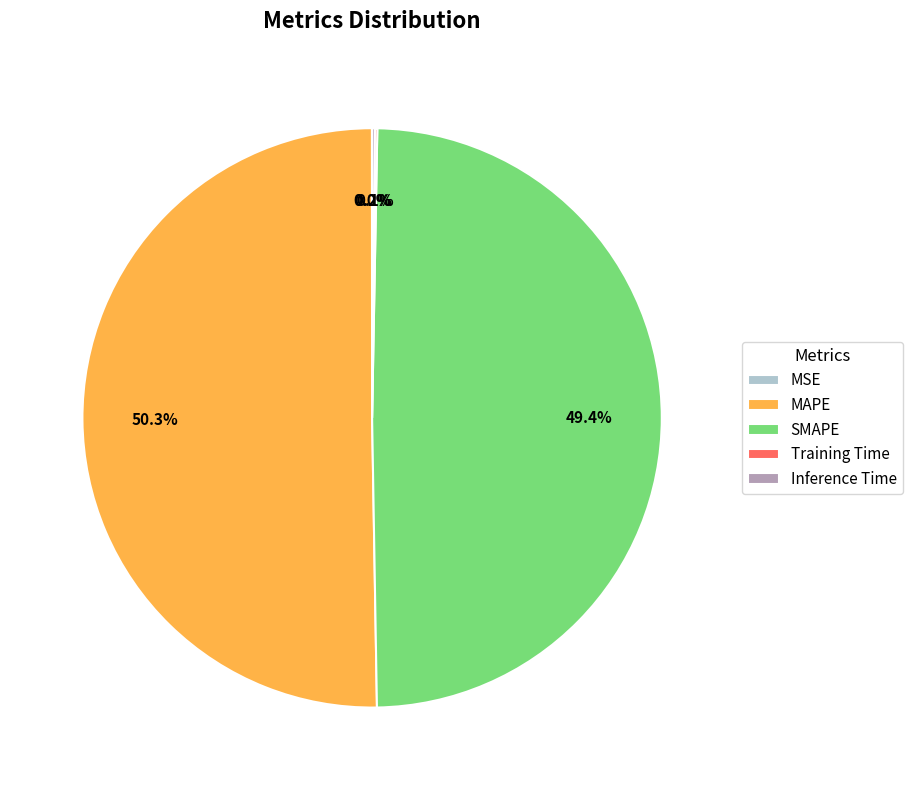

What is the majority slice?

MAPE